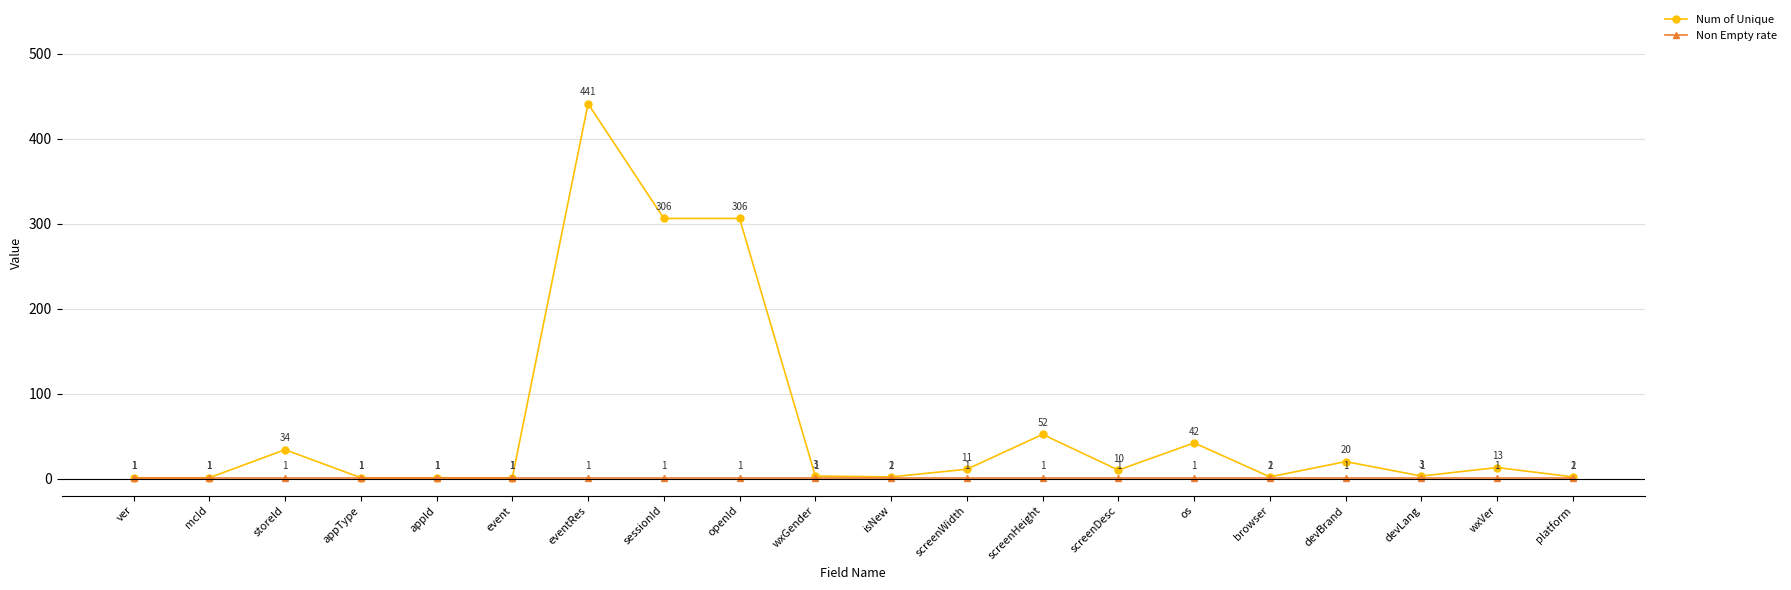

Which series has the largest total across all categories?

Num of Unique